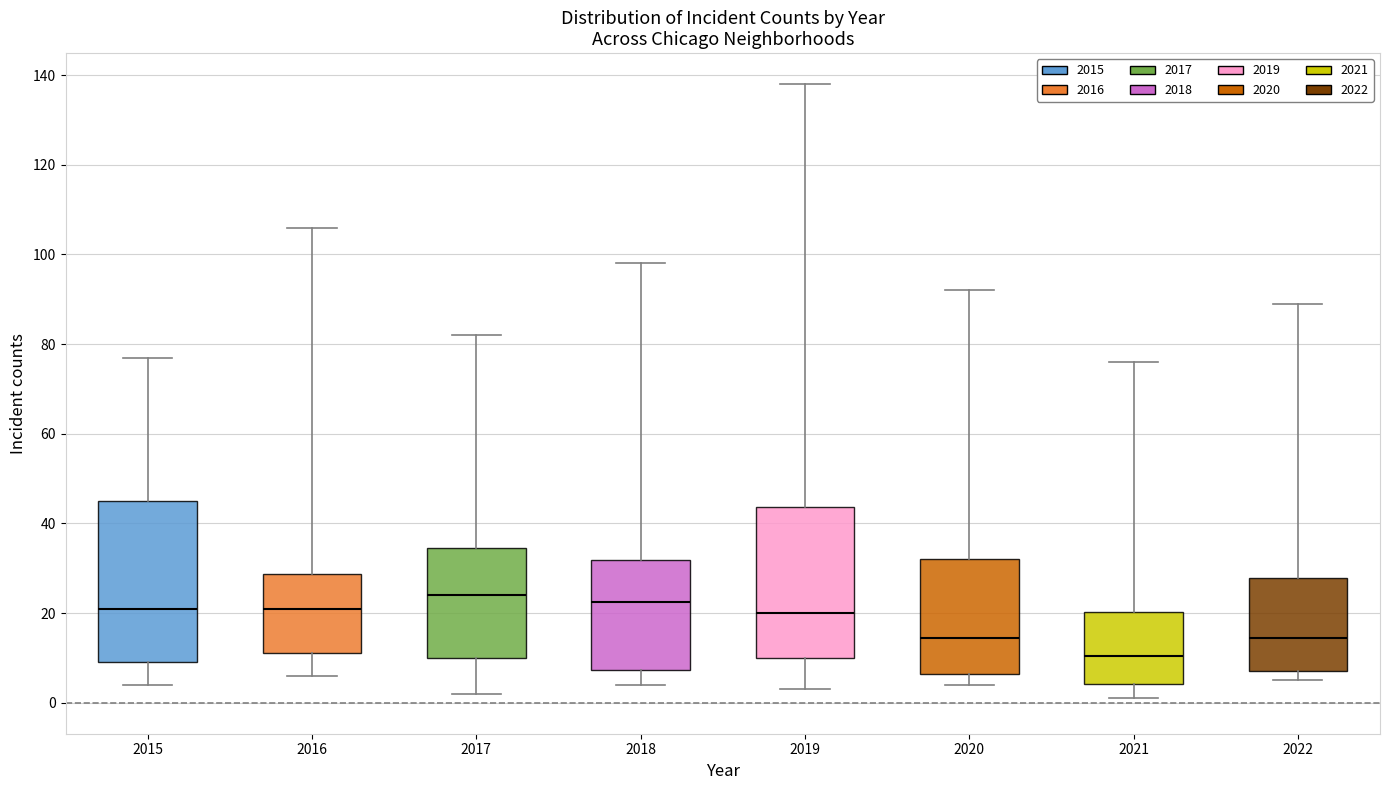

Where is the upper edge of the box at x = 2019 on the y-axis? The values are not printed on the chart, so give them approximately, as read against the axis.

44